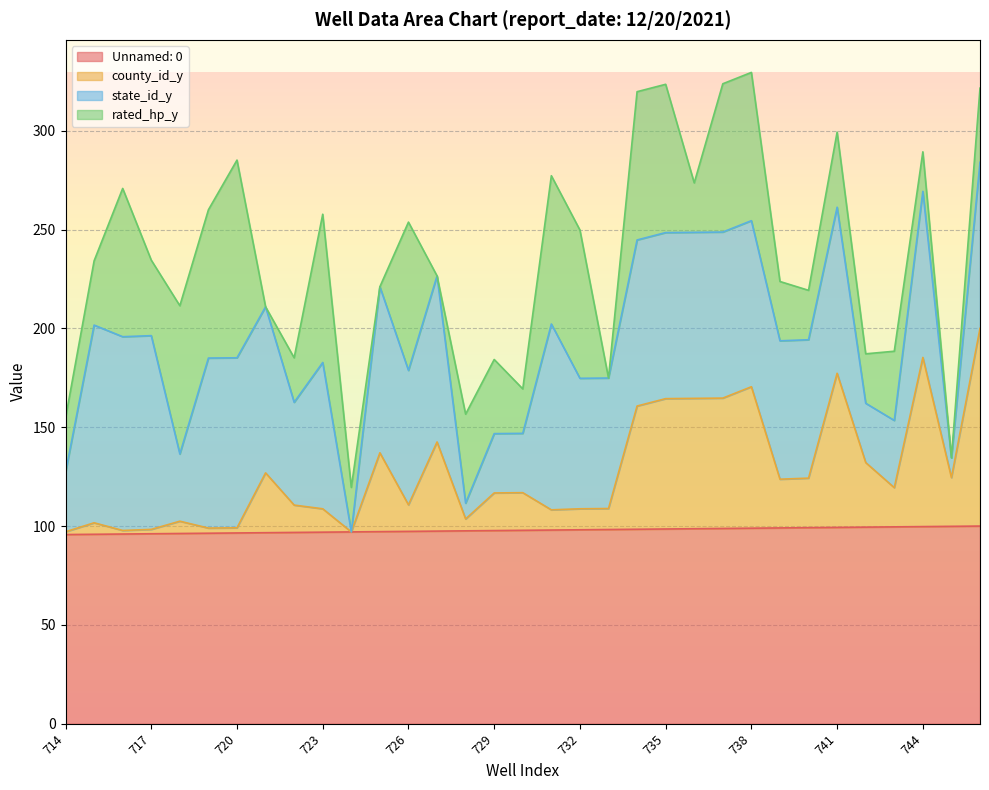

Is it true that Unnamed: 0 equals 47.1 at 725?

False